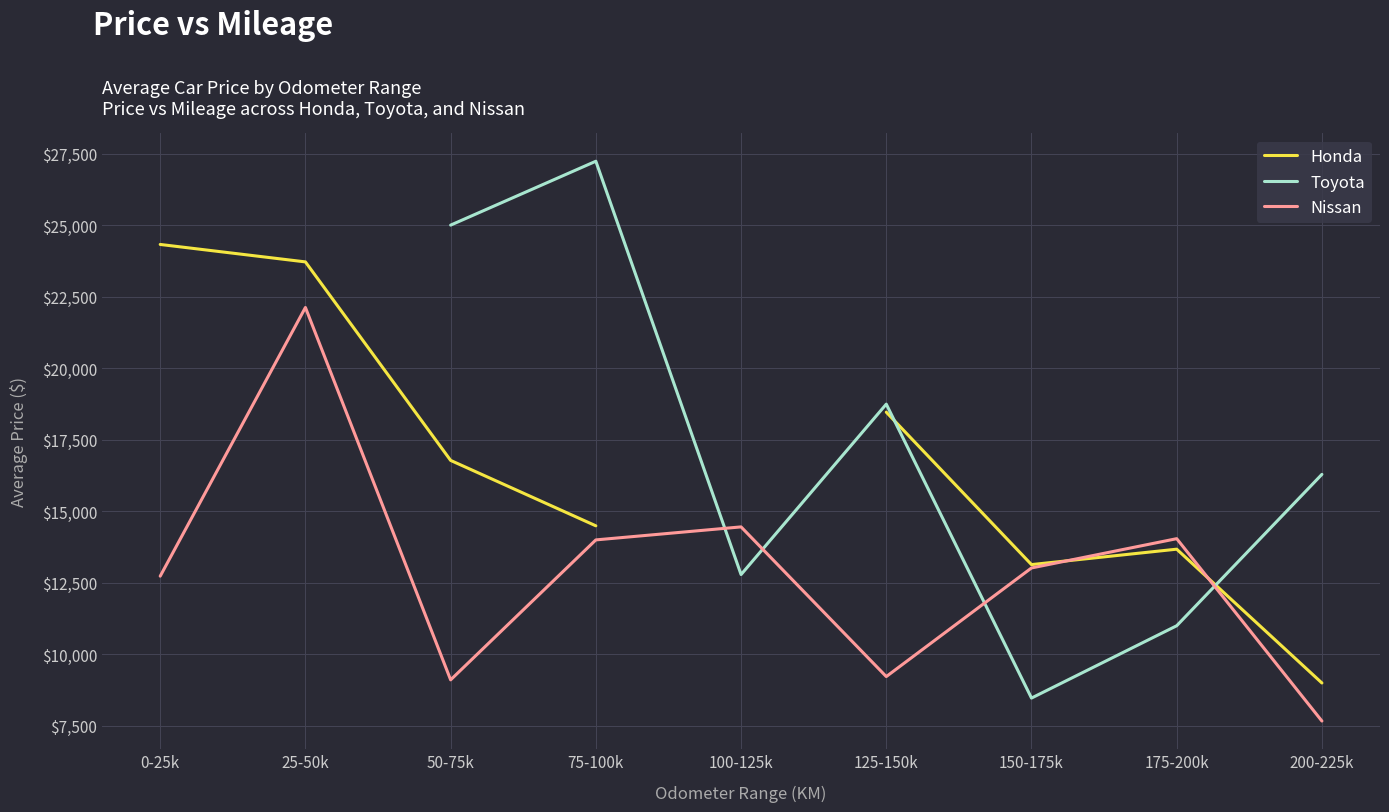

True or false: Nissan has a value of 21306.2 at 150-175k.

False